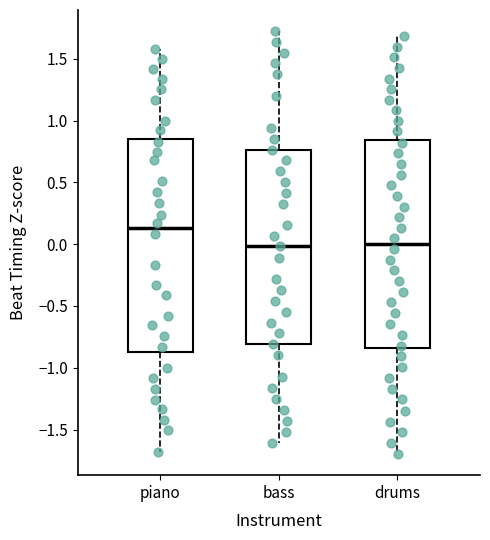

Where does the median line of the box for bass sit on the y-axis? The values are not printed on the chart, so give them approximately, as read against the axis.

0.00